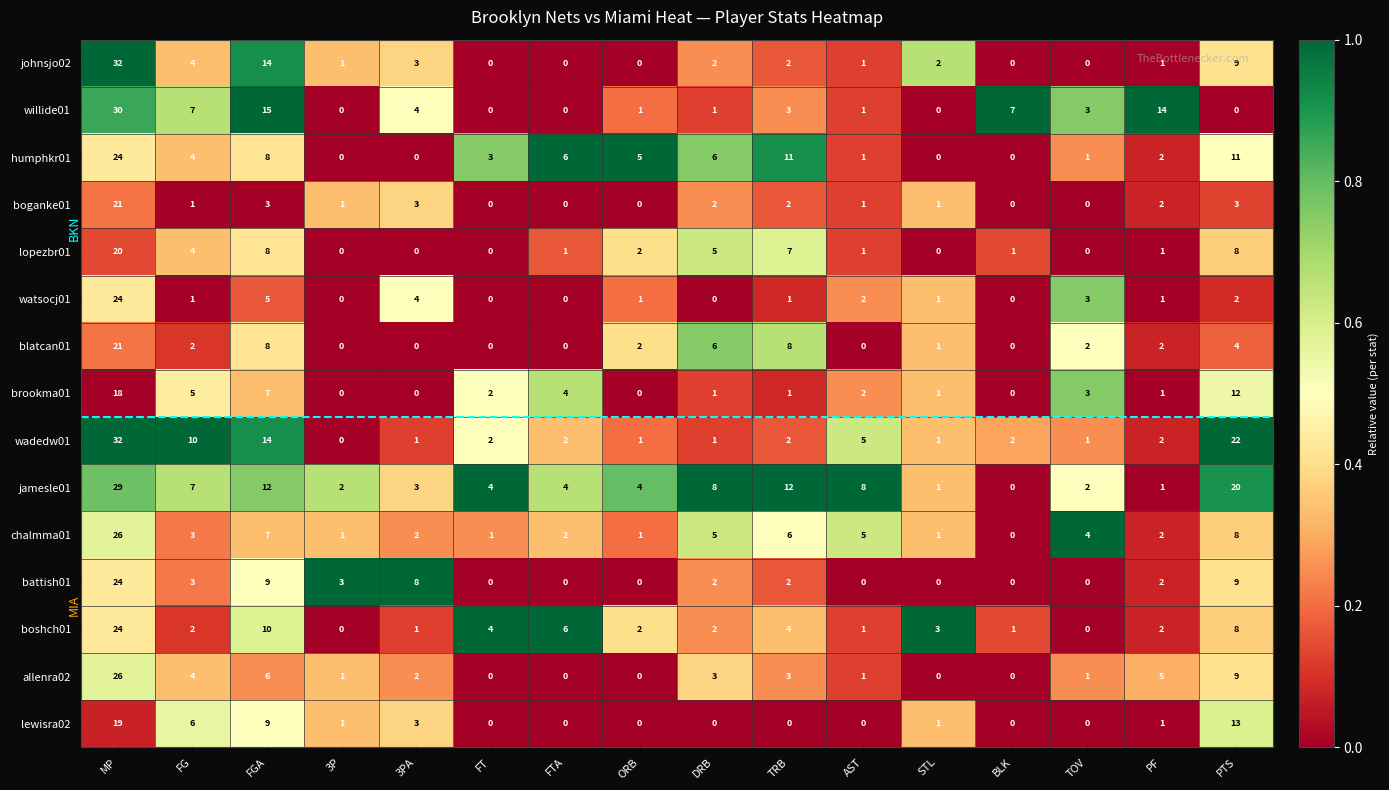

Where does the wadedw01 series first go above 2?

MP